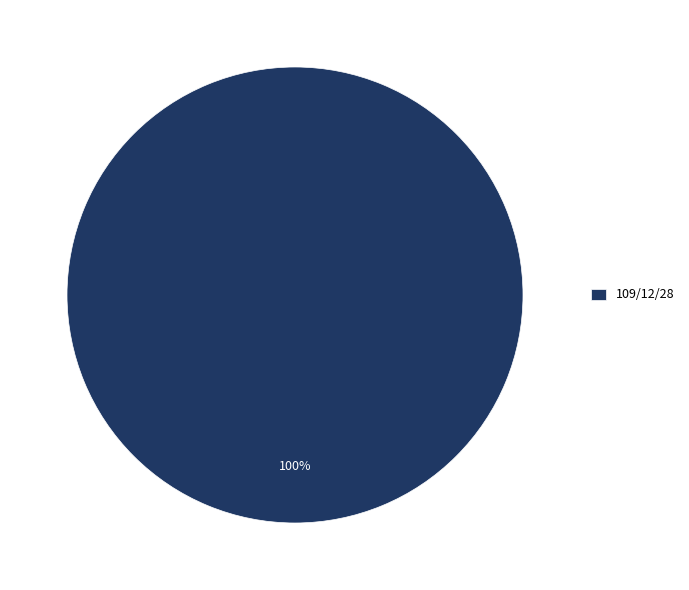

What percentage is the 109/12/28 slice, to the nearest percent?

100%